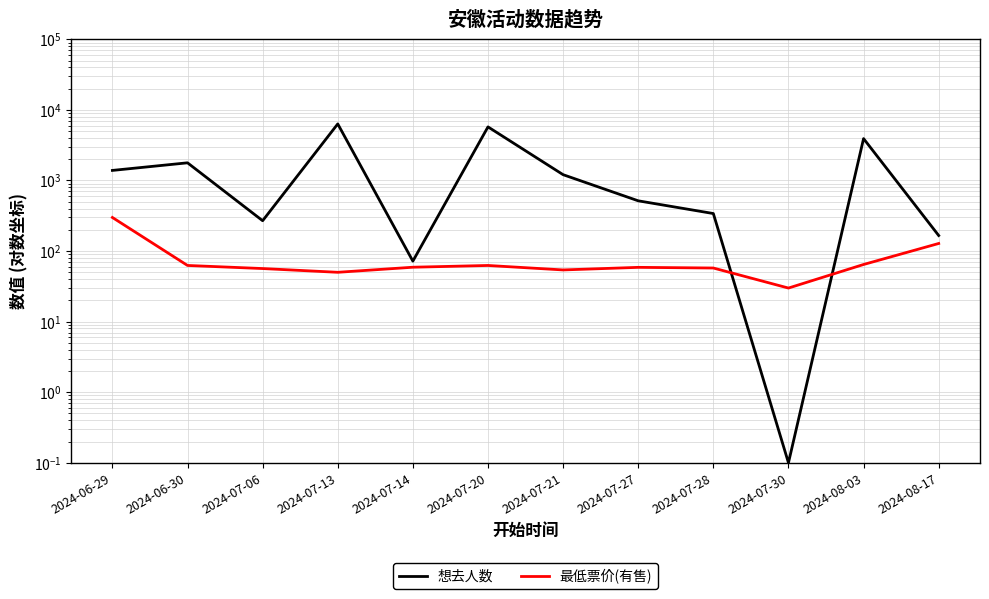

Reading left to right, extract all data points from this chart.

想去人数: 2024-06-29=1388.0	2024-06-30=1779.0	2024-07-06=269.0	2024-07-13=6329.0	2024-07-14=72.0	2024-07-20=5745.0	2024-07-21=1208.0	2024-07-27=515.0	2024-07-28=340.0	2024-07-30=0.1	2024-08-03=3918.0	2024-08-17=166.0
最低票价(有售): 2024-06-29=299.0	2024-06-30=62.5	2024-07-06=56.5	2024-07-13=50.0	2024-07-14=59.0	2024-07-20=62.5	2024-07-21=54.0	2024-07-27=58.8	2024-07-28=57.5	2024-07-30=29.9	2024-08-03=64.5	2024-08-17=128.0